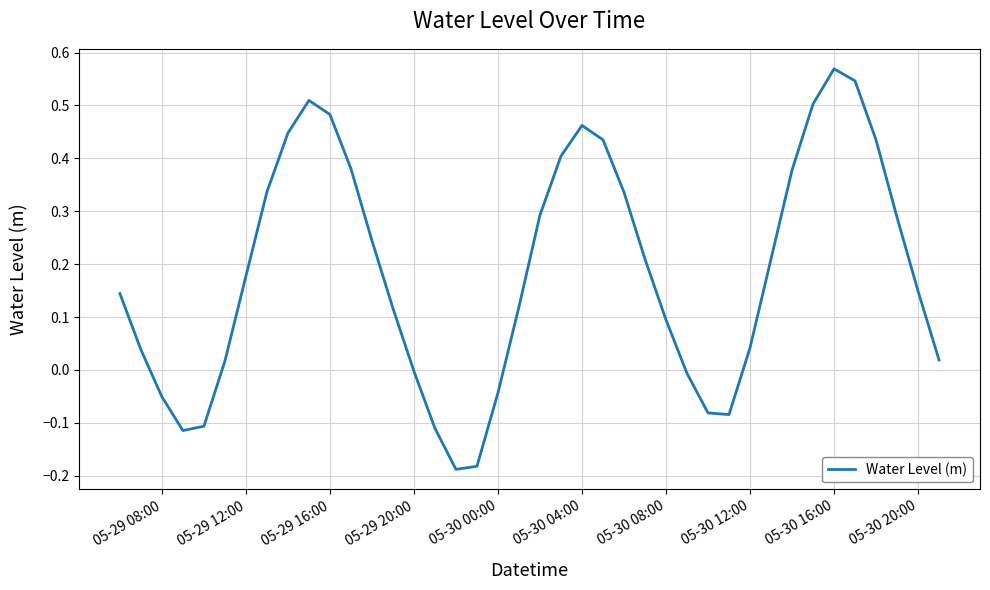

What is the difference between the maximum and minimum values?

0.8